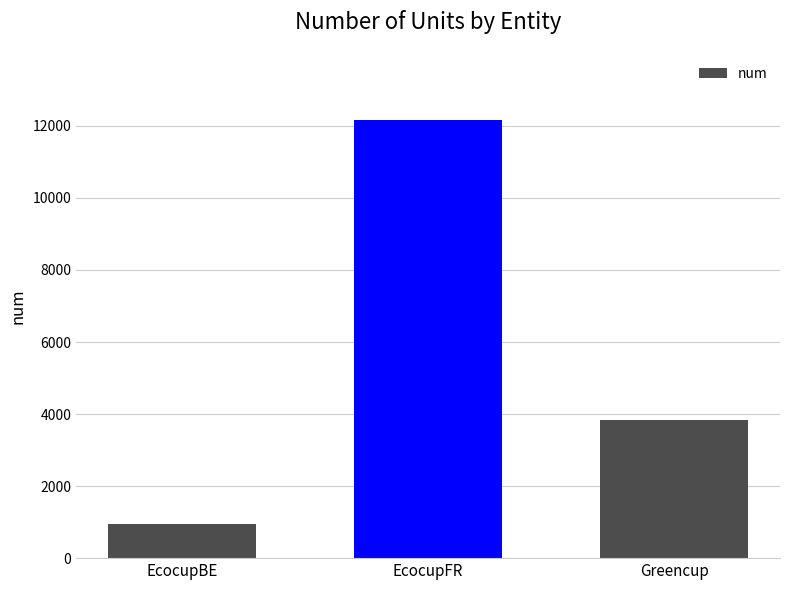

How many bars are there in total?

3